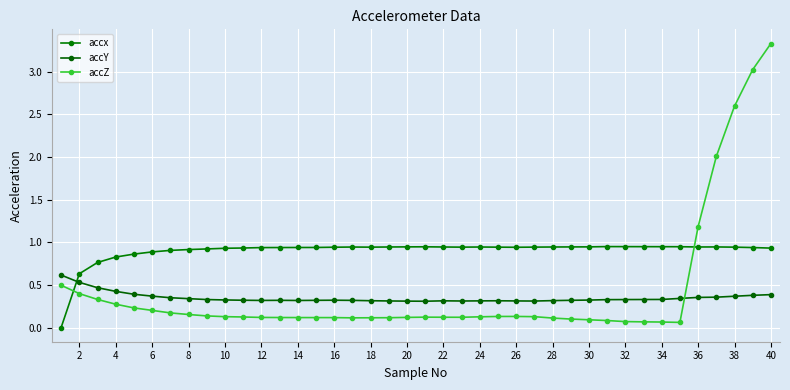

Which series ends up on top after the final intersection of accY and accZ?

accZ